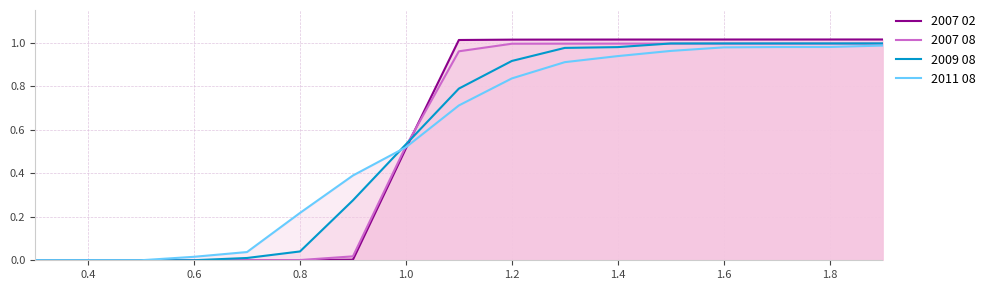

What is the sum of all 2009 08 values?

9.5